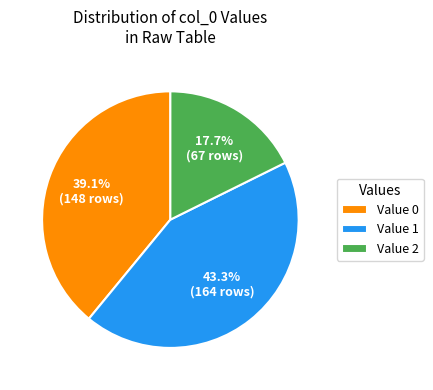

Rank the categories by value from highest to lowest.

Value 1, Value 0, Value 2